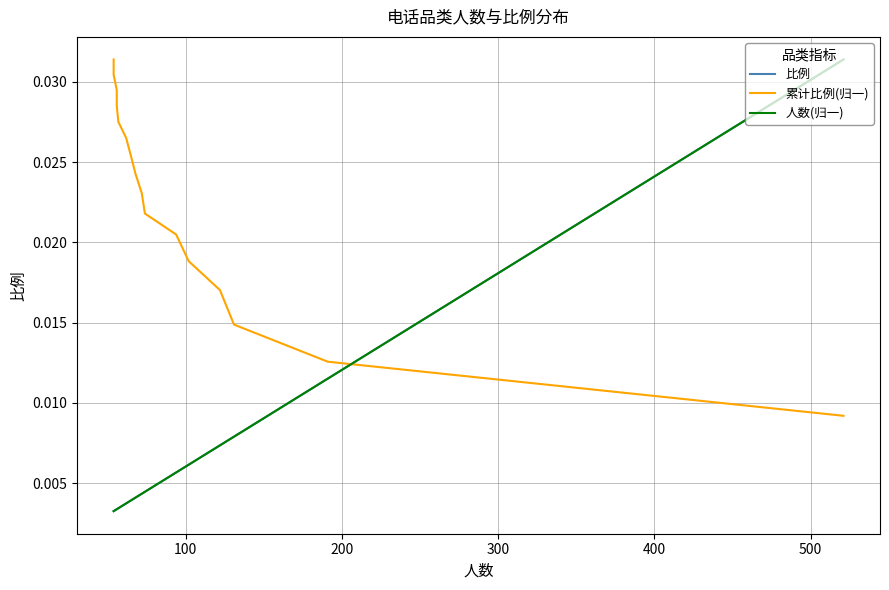

Which series has the largest range (max minus min)?

比例